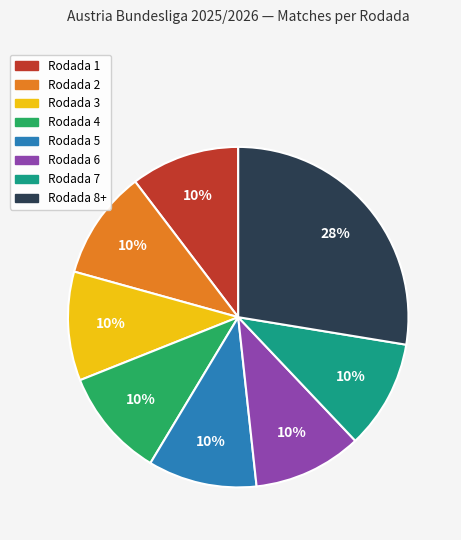

Is there any slice that represents more than half of the pie?

No